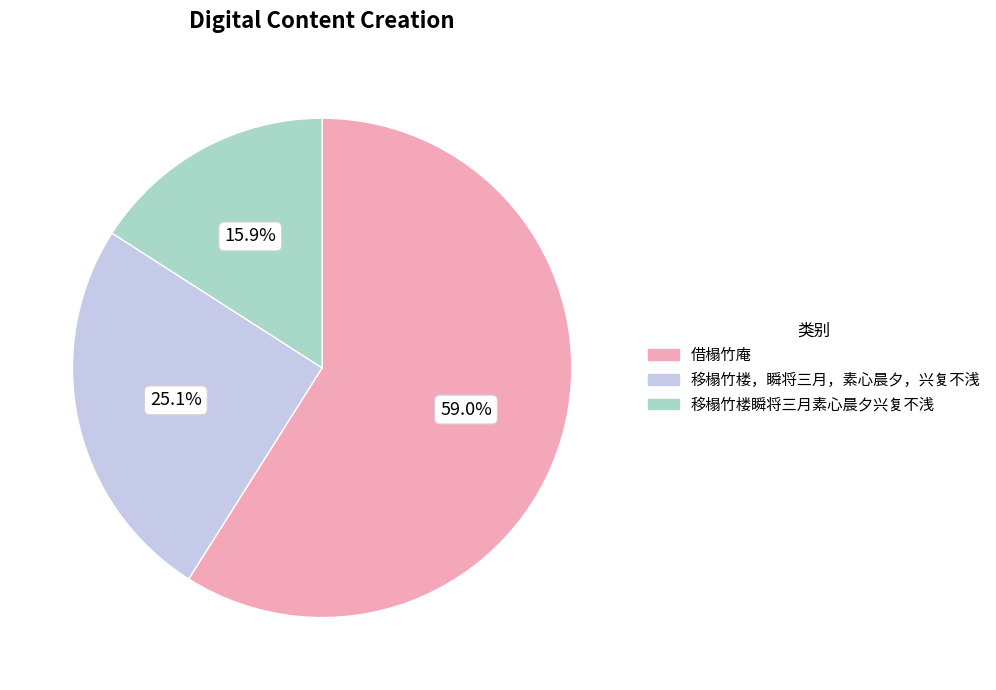

To the nearest percent, what portion does 移榻竹楼瞬将三月素心晨夕兴复不浅 represent?

16%